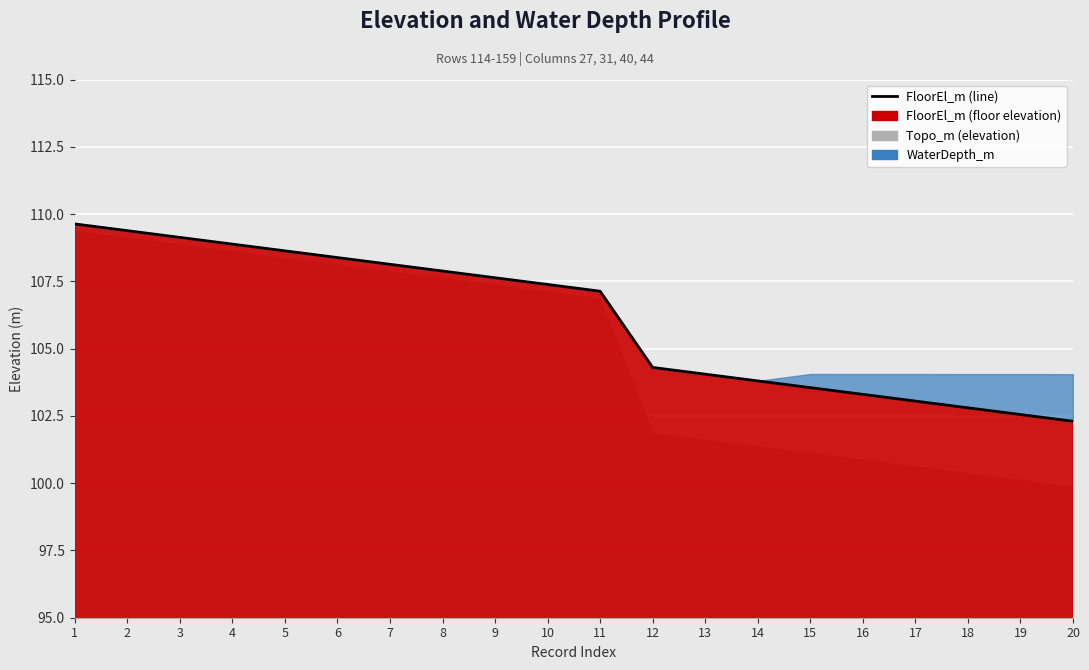

Rank the categories by value from lowest to highest.

20, 19, 18, 17, 16, 15, 14, 13, 12, 11, 10, 9, 8, 7, 6, 5, 4, 3, 2, 1